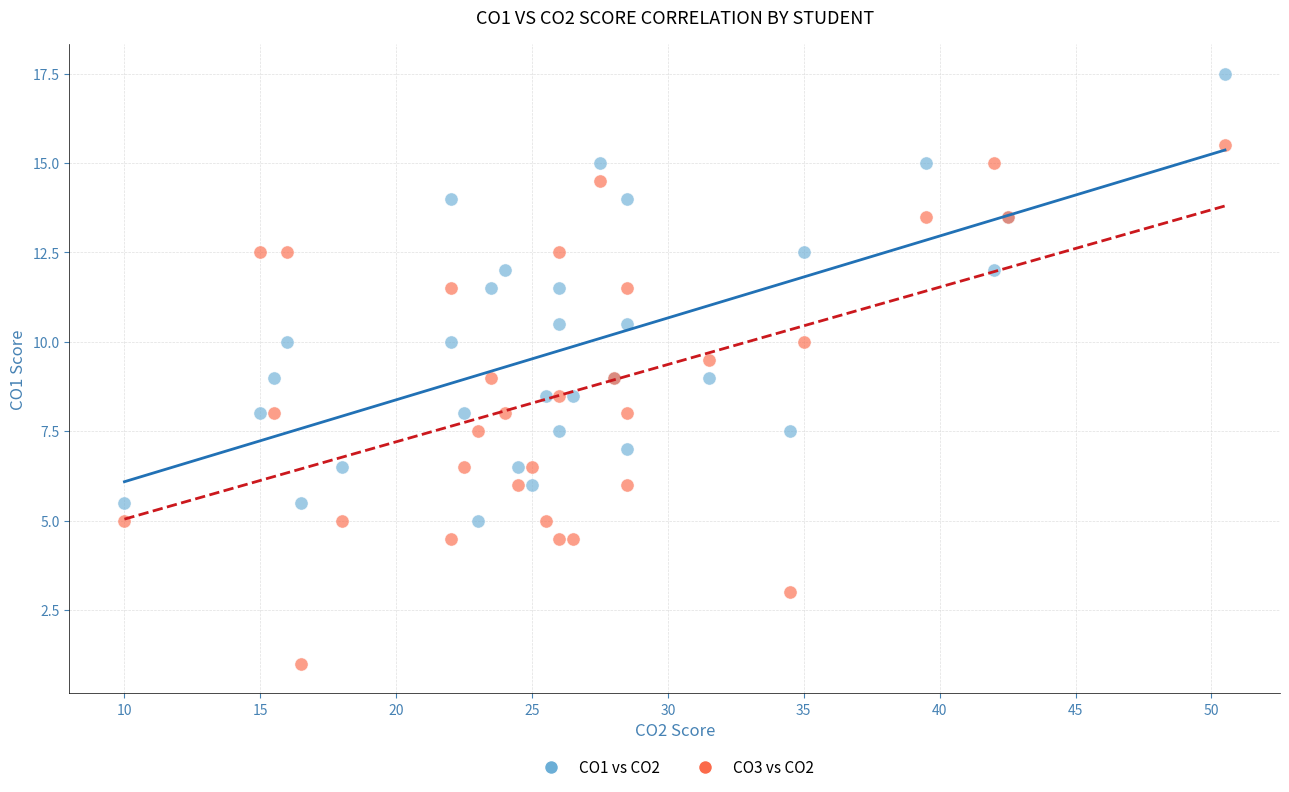

What are all the series names shown in the legend?

CO1 vs CO2, CO3 vs CO2